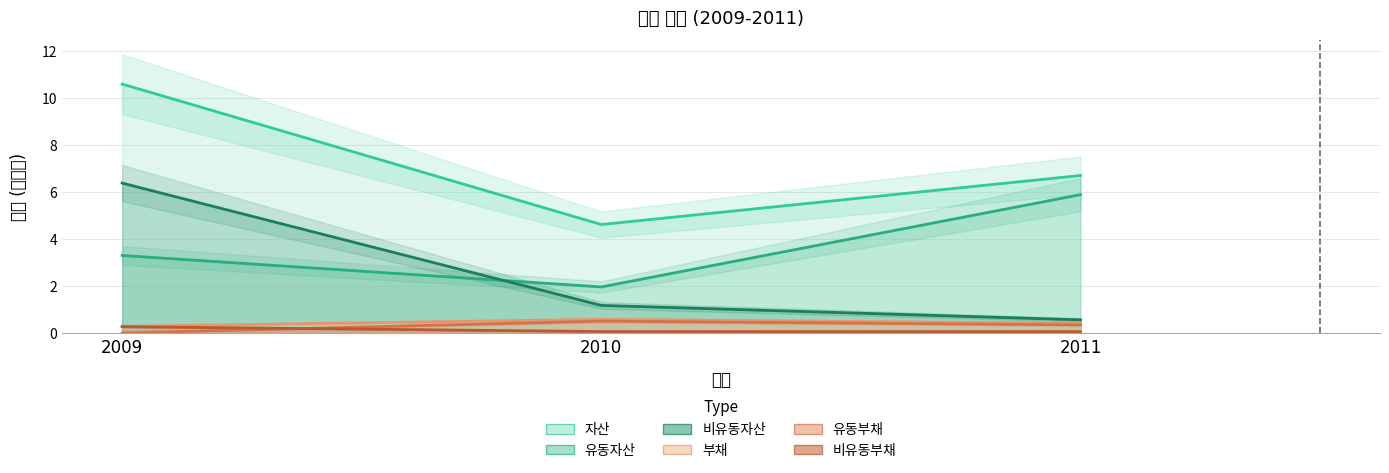

Reading left to right, transcribe all the data shown in this chart.

자산: 10.6	4.6	6.7
유동자산: 3.3	2.0	5.9
비유동자산: 6.4	1.2	0.6
부채: 0.3	0.6	0.4
유동부채: 0.0	0.5	0.4
비유동부채: 0.3	0.1	0.1